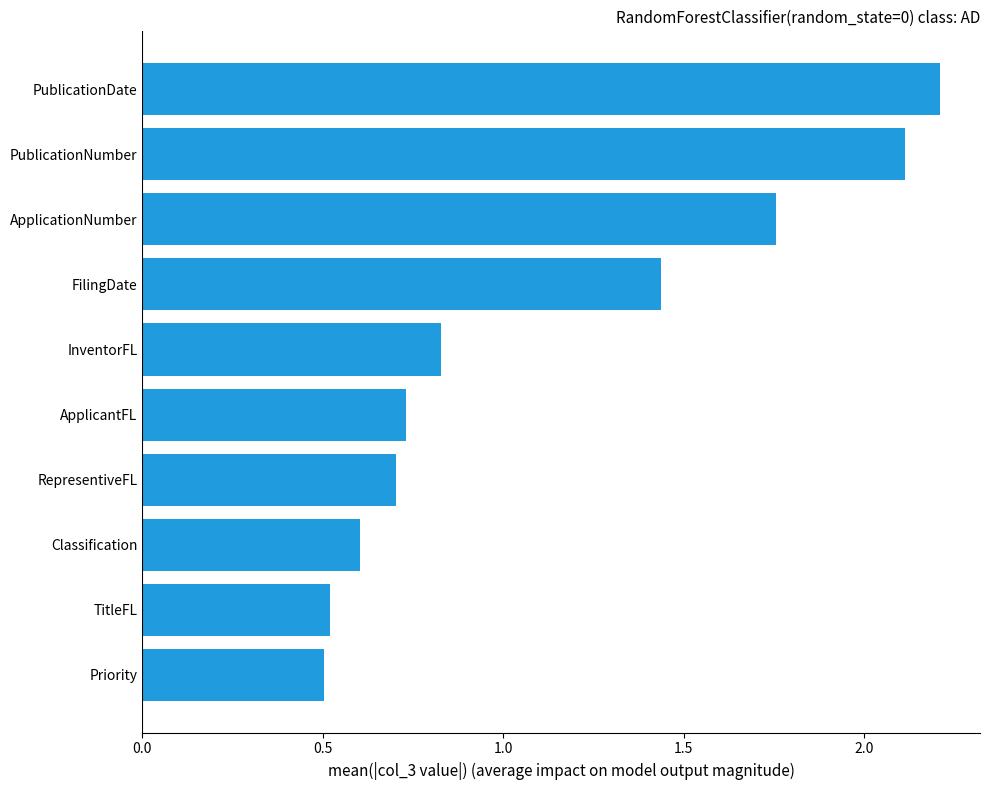

What is the change in value from TitleFL to FilingDate?

+0.9